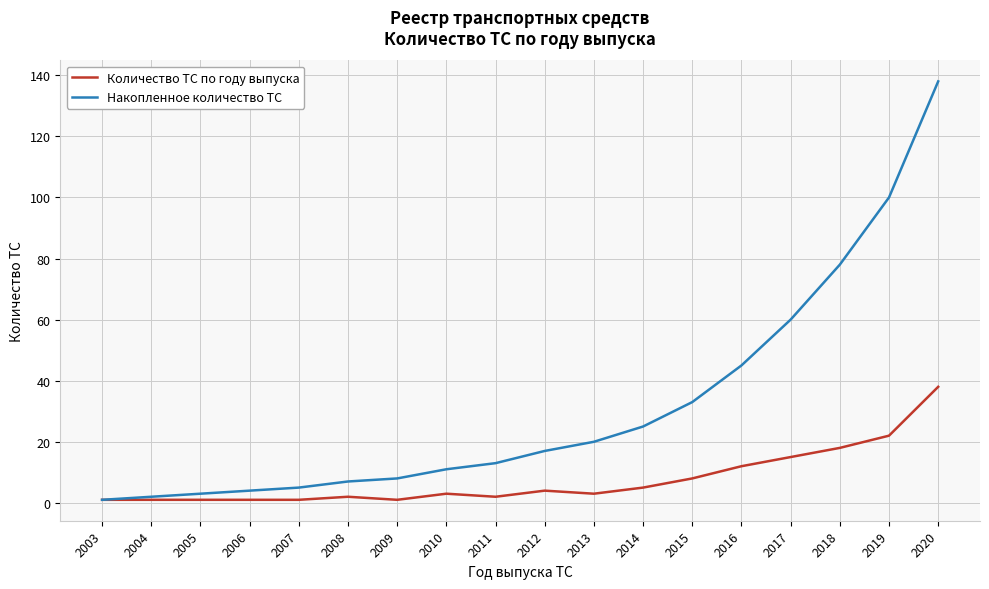

Does the chart have visible grid lines?

Yes